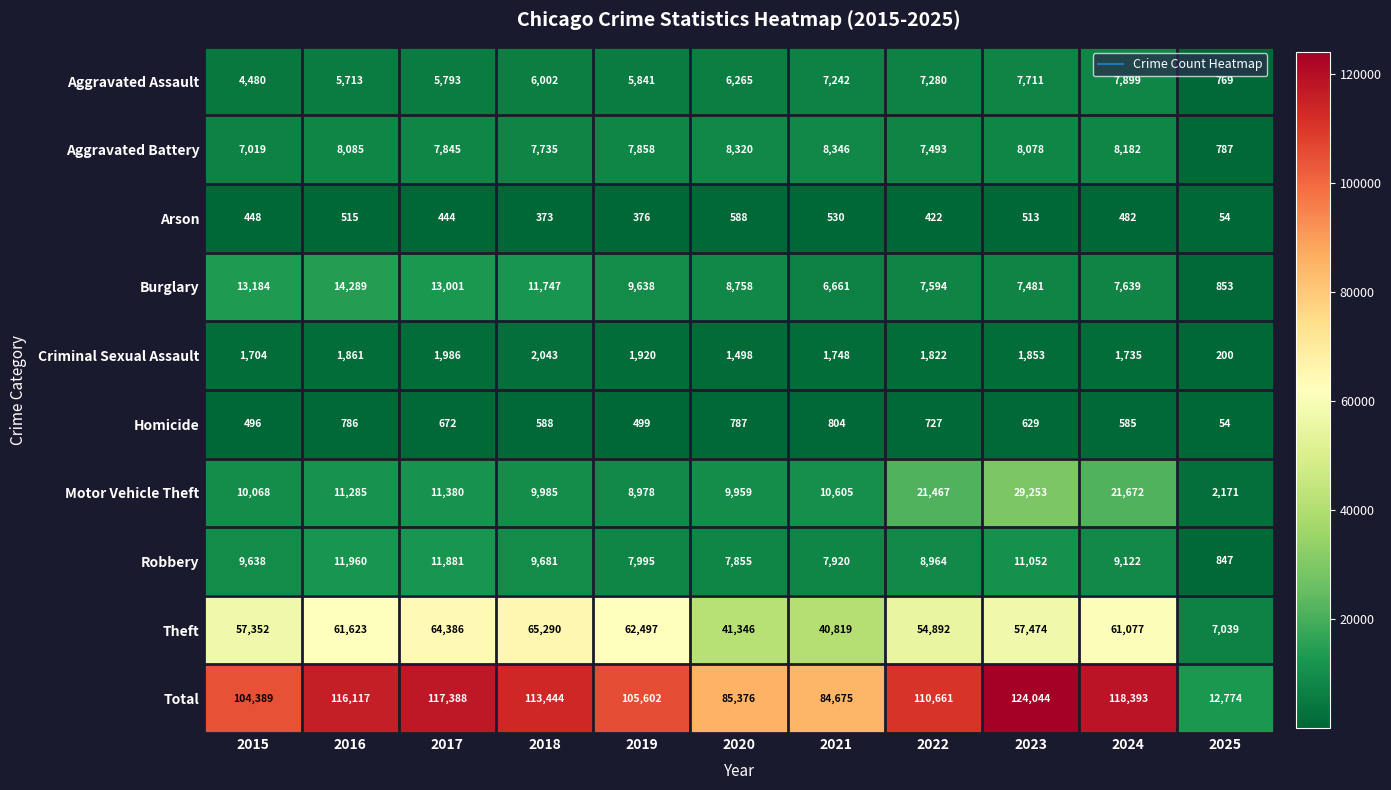

What is the total value across all series at 2018?

226888